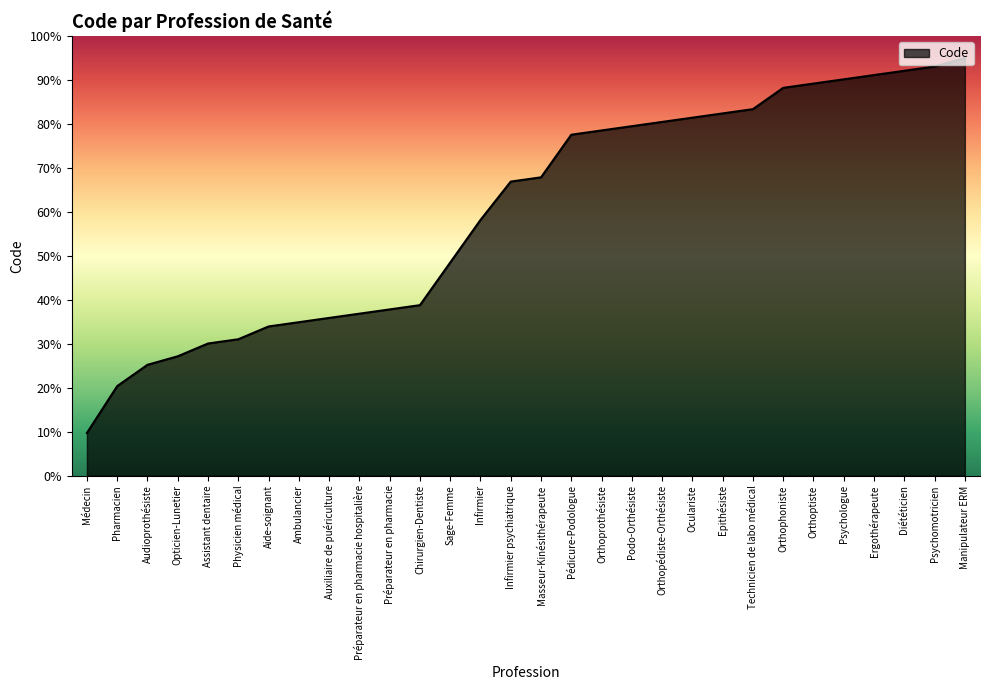

Reading left to right, list all the values displayed in this chart.

Médecin=9.7	Pharmacien=20.4	Audioprothésiste=25.2	Opticien-Lunetier=27.1	Assistant dentaire=30.1	Physicien médical=31.0	Aide-soignant=33.9	Ambulancier=34.9	Auxiliaire de puériculture=35.9	Préparateur en pharmacie hospitalière=36.8	Préparateur en pharmacie=37.8	Chirurgien-Dentiste=38.8	Sage-Femme=48.5	Infirmier=58.2	Infirmier psychiatrique=66.9	Masseur-Kinésithérapeute=67.9	Pédicure-Podologue=77.6	Orthoprothésiste=78.5	Podo-Orthésiste=79.5	Orthopédiste-Orthésiste=80.5	Oculariste=81.4	Epithésiste=82.4	Technicien de labo médical=83.4	Orthophoniste=88.2	Orthoptiste=89.2	Psychologue=90.2	Ergothérapeute=91.1	Diététicien=92.1	Psychomotricien=93.1	Manipulateur ERM=95.0